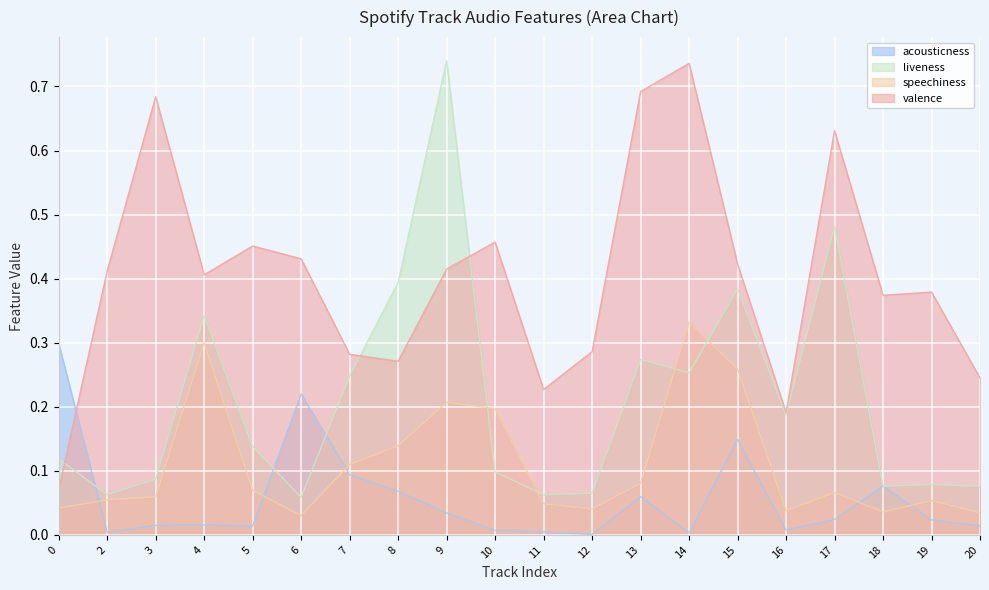

Reading left to right, transcribe all the data shown in this chart.

acousticness: 0.3	0.0	0.0	0.0	0.0	0.2	0.1	0.1	0.0	0.0	0.0	0.0	0.1	0.0	0.1	0.0	0.0	0.1	0.0	0.0
liveness: 0.1	0.1	0.1	0.3	0.1	0.1	0.2	0.4	0.7	0.1	0.1	0.1	0.3	0.3	0.4	0.2	0.5	0.1	0.1	0.1
speechiness: 0.0	0.1	0.1	0.3	0.1	0.0	0.1	0.1	0.2	0.2	0.0	0.0	0.1	0.3	0.3	0.0	0.1	0.0	0.1	0.0
valence: 0.1	0.4	0.7	0.4	0.5	0.4	0.3	0.3	0.4	0.5	0.2	0.3	0.7	0.7	0.4	0.2	0.6	0.4	0.4	0.2